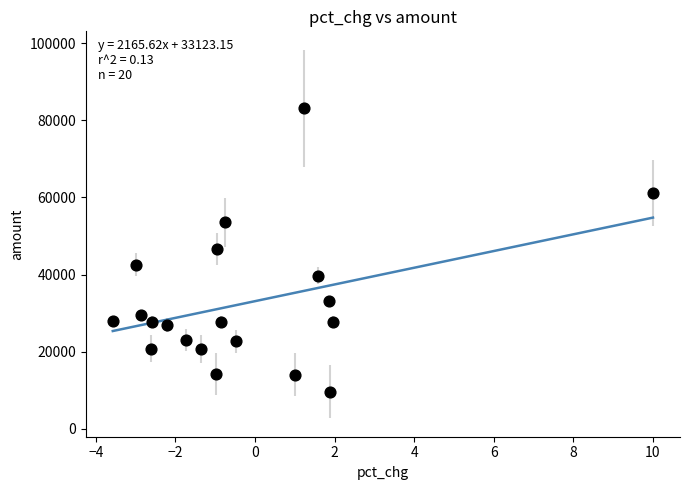

What is the range of Y values (max minus min)?

73480.9